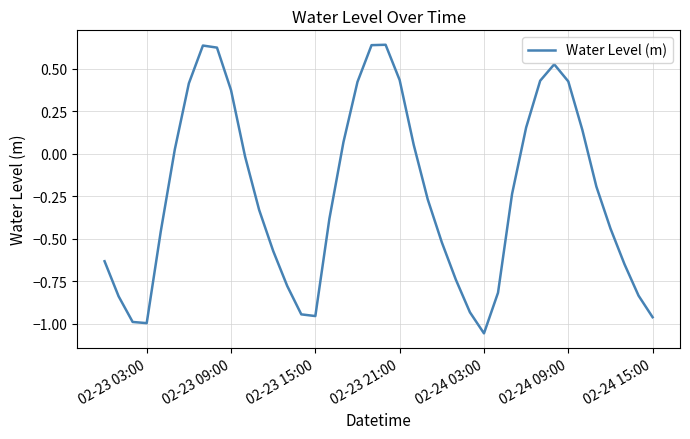

What is the difference between the maximum and minimum values?

1.7